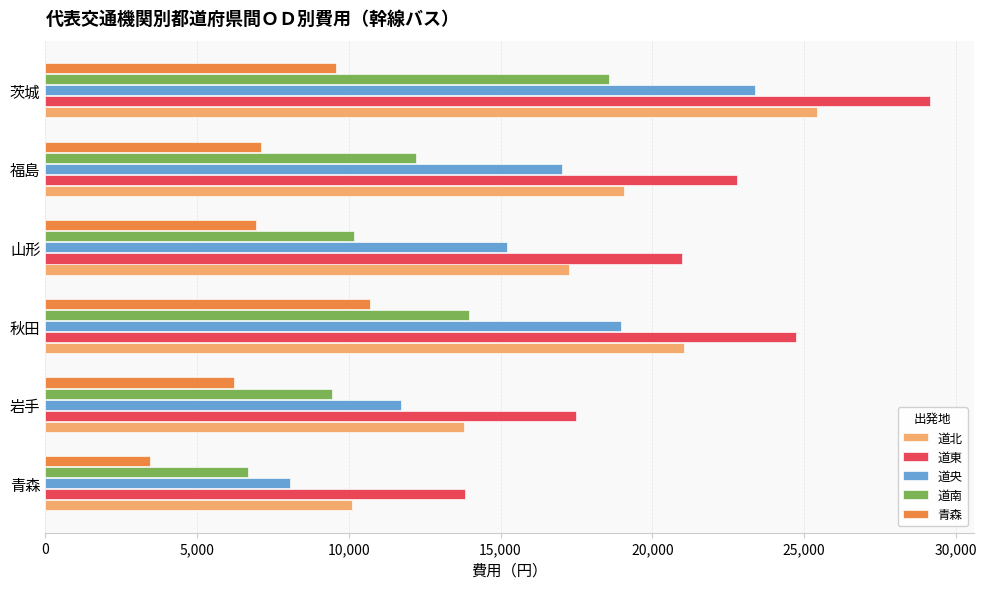

List the labels in order of 道東 value, largest first.

茨城, 秋田, 福島, 山形, 岩手, 青森